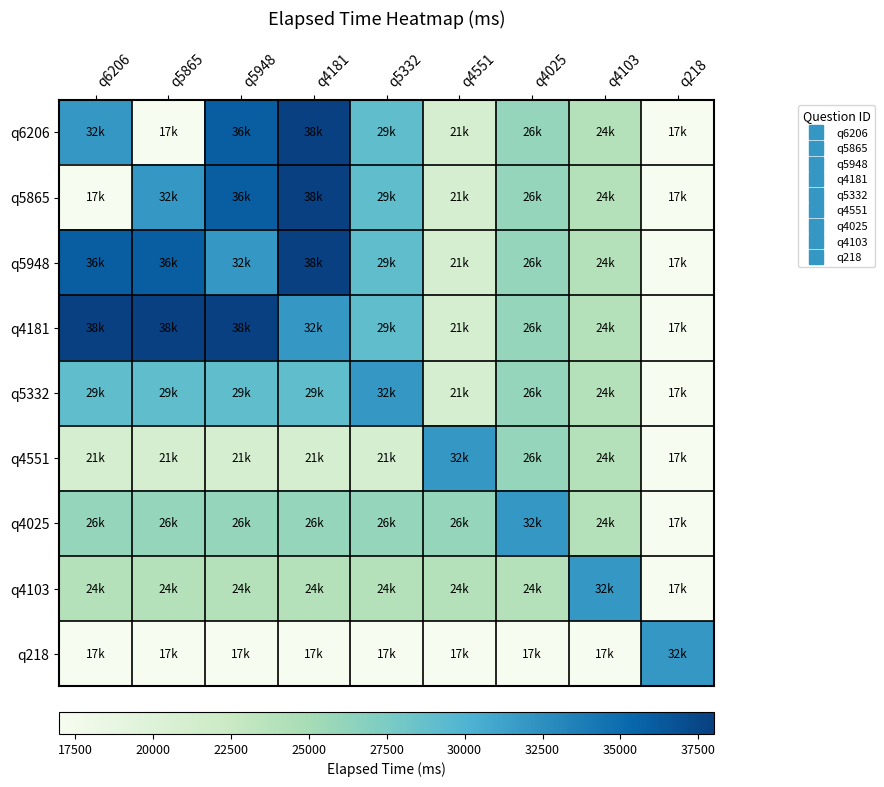

List the series in order of their peak value, lowest first.

q5332, q4551, q4025, q4103, q218, q6206, q5865, q5948, q4181